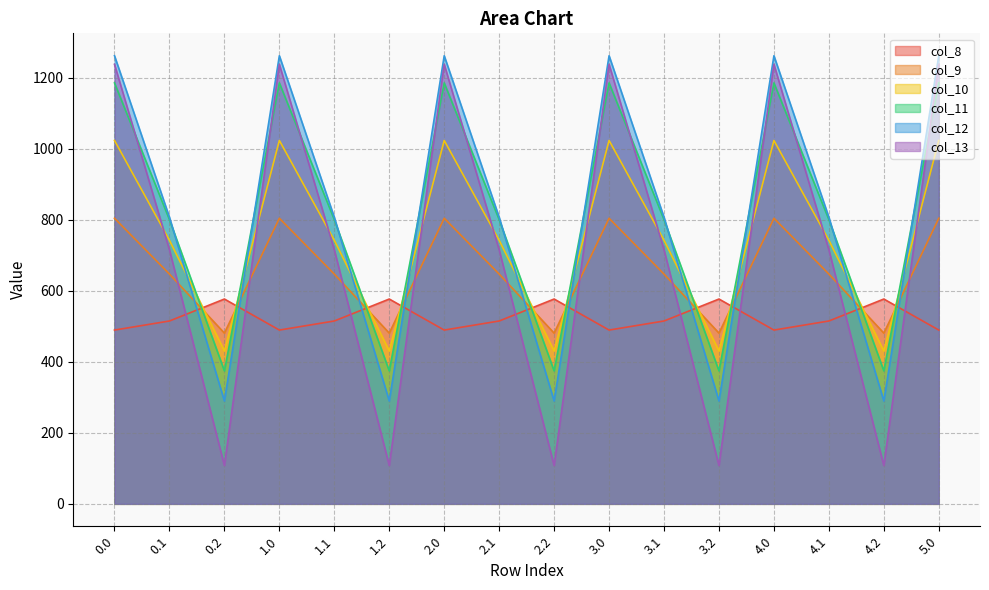

After their last crossing, which series has the higher values: col_9 or col_10?

col_10